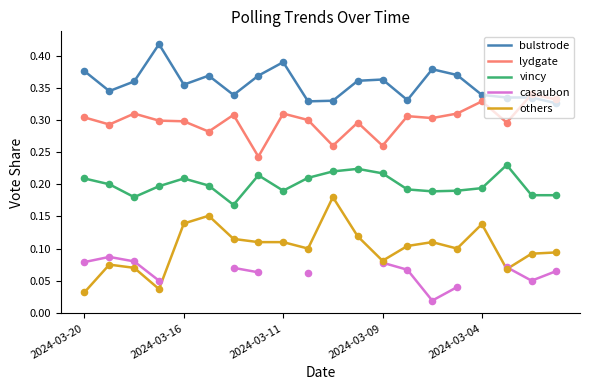

Which series contains the highest Y value?

bulstrode